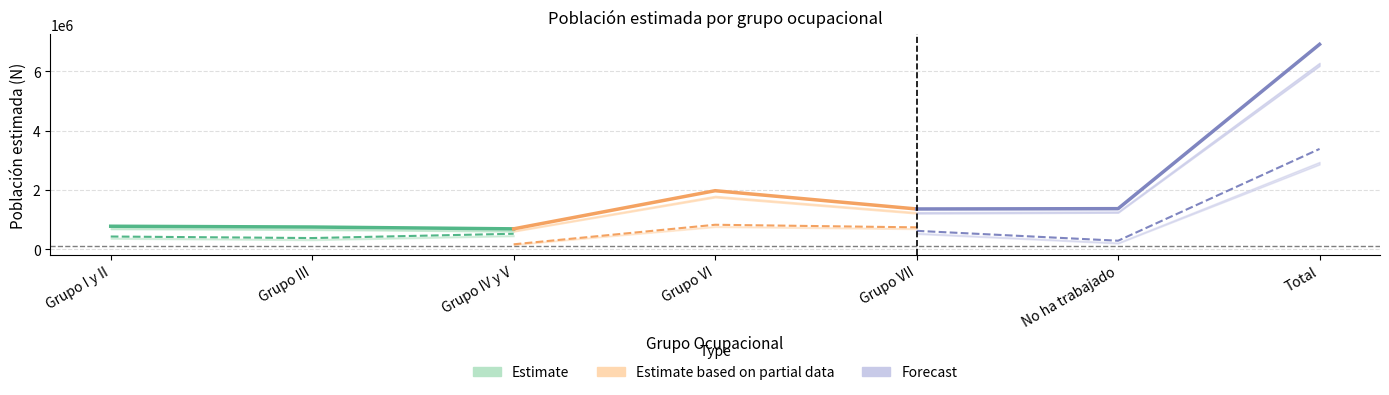

At Grupo IV y V, list the series in order from smallest to largest.

Estimate, Estimate based on partial data, Forecast